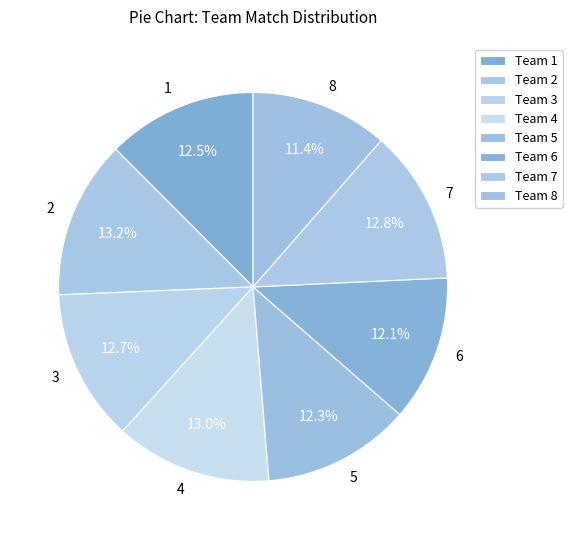

Is there a majority slice in this chart?

No